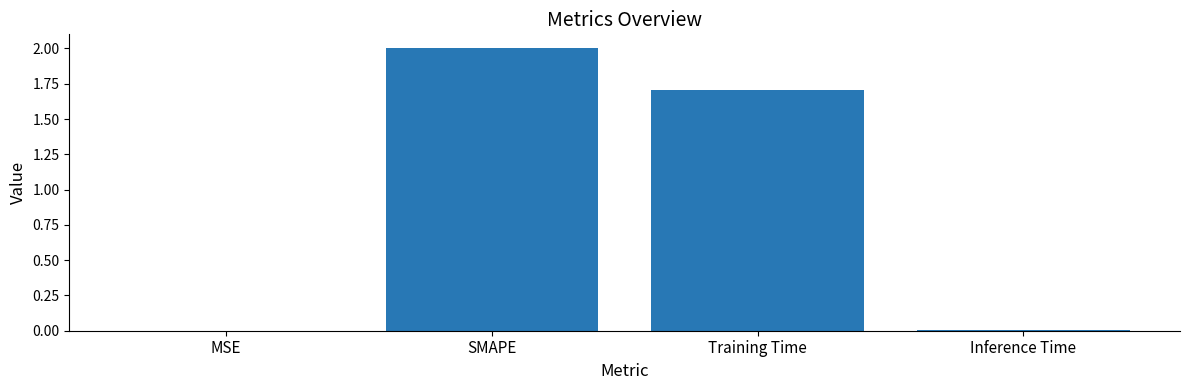

Is it true that the value at Training Time is 1.7?

True